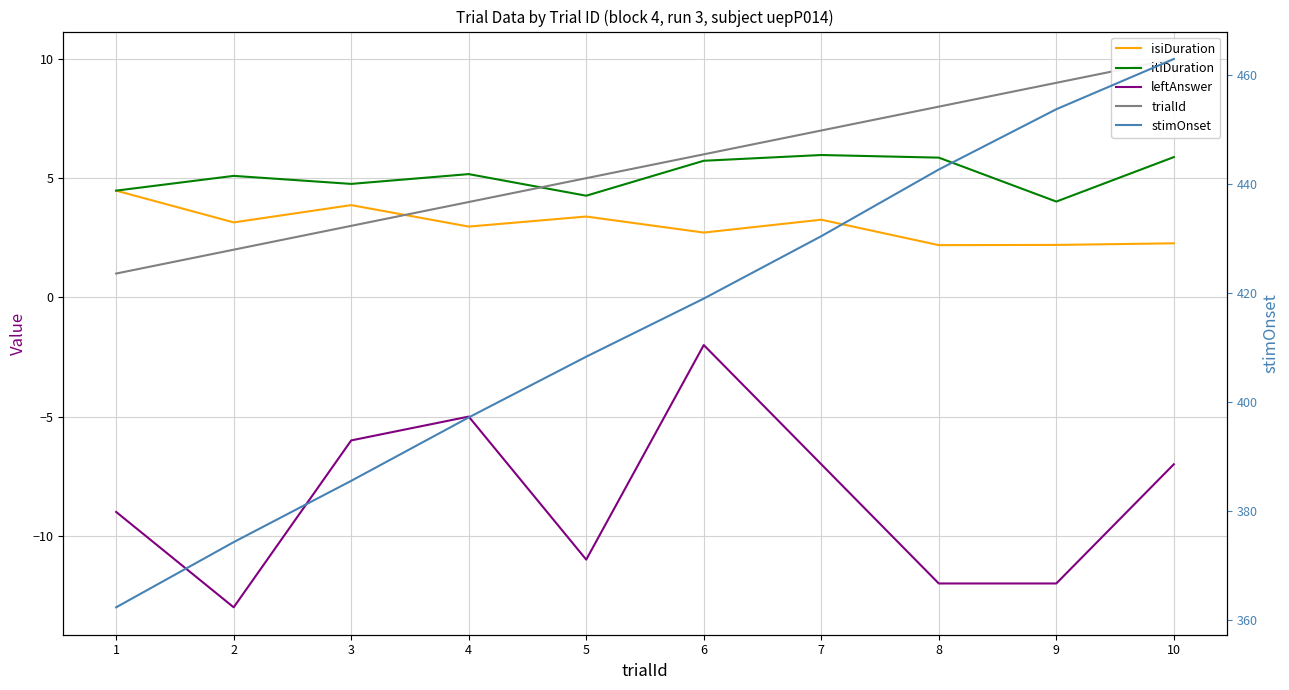

At which label does stimOnset reach its peak?

10